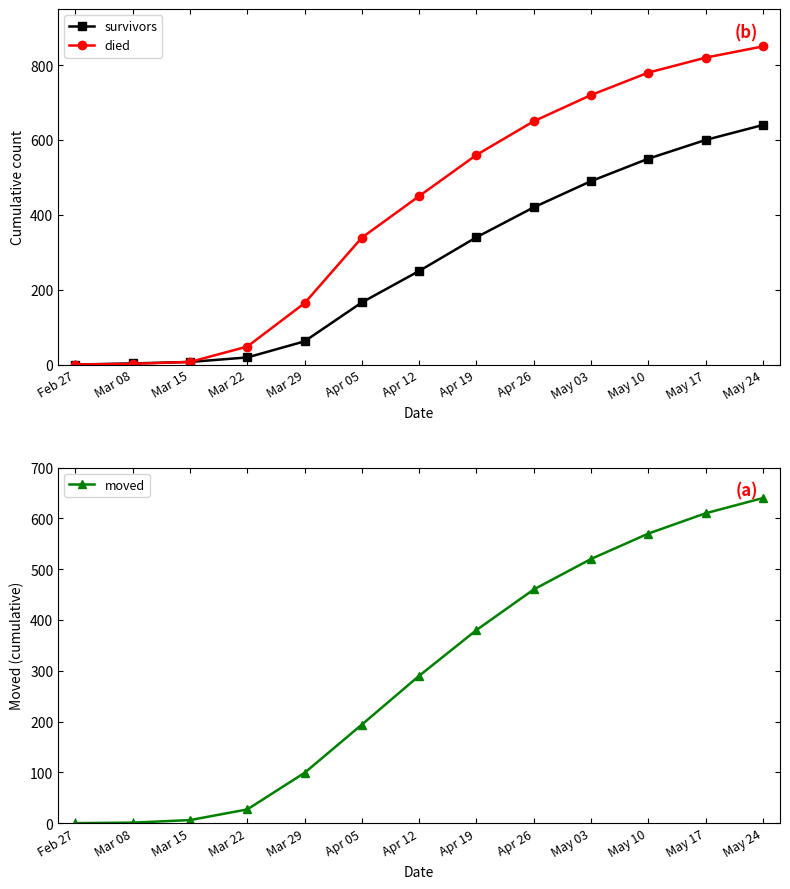

Reading left to right, transcribe all the data shown in this chart.

survivors: Feb 27=0	Mar 08=3	Mar 15=7	Mar 22=19	Mar 29=62	Apr 05=166	Apr 12=250	Apr 19=340	Apr 26=420	May 03=490	May 10=550	May 17=600	May 24=640
died: Feb 27=0	Mar 08=2	Mar 15=7	Mar 22=48	Mar 29=164	Apr 05=339	Apr 12=450	Apr 19=560	Apr 26=650	May 03=720	May 10=780	May 17=820	May 24=850
moved: Feb 27=0	Mar 08=1	Mar 15=6	Mar 22=27	Mar 29=99	Apr 05=194	Apr 12=290	Apr 19=380	Apr 26=460	May 03=520	May 10=570	May 17=610	May 24=640